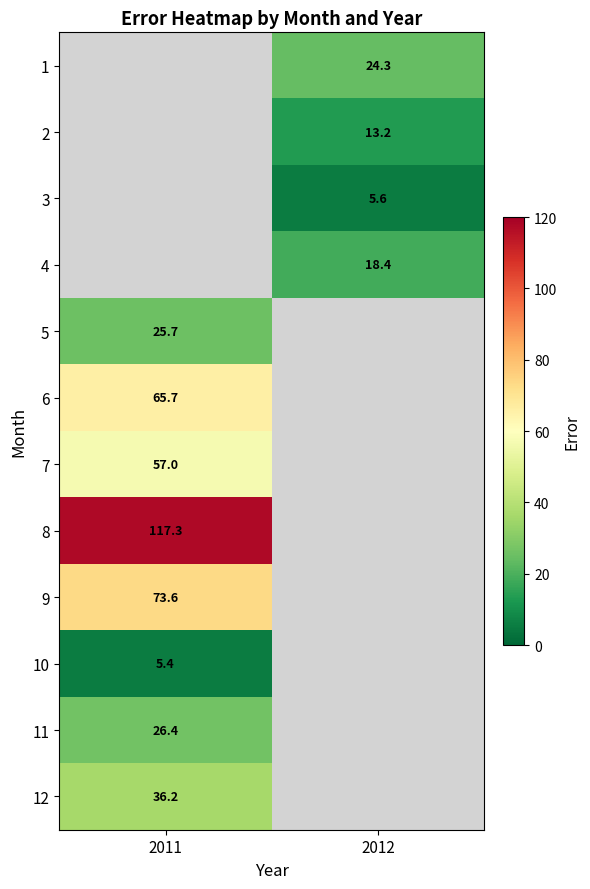

What is the spread (max minus min) of values at 2012?

18.7